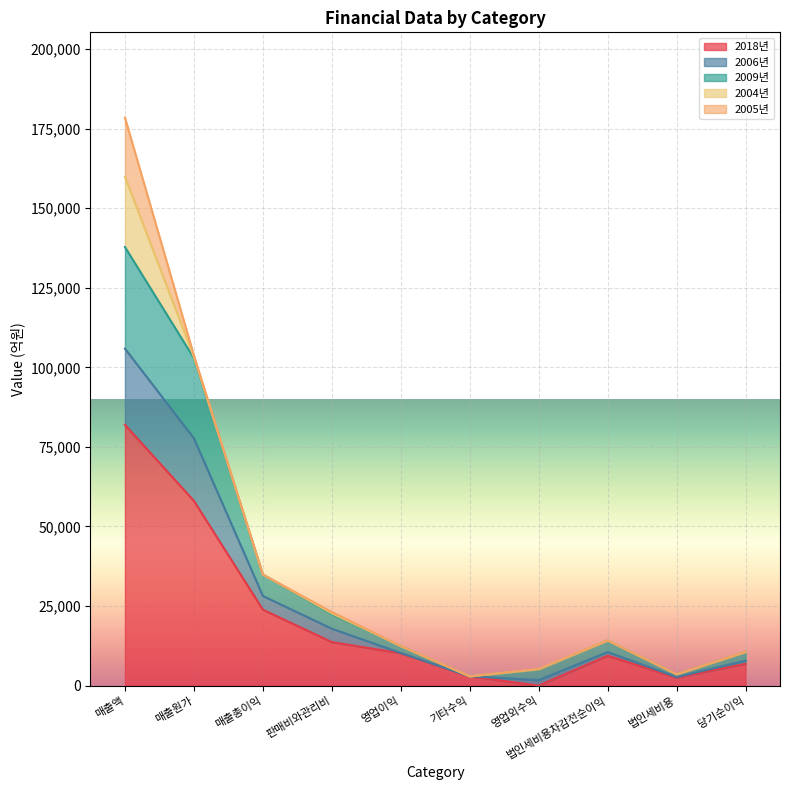

Does the chart display data point markers on the line(s)?

No